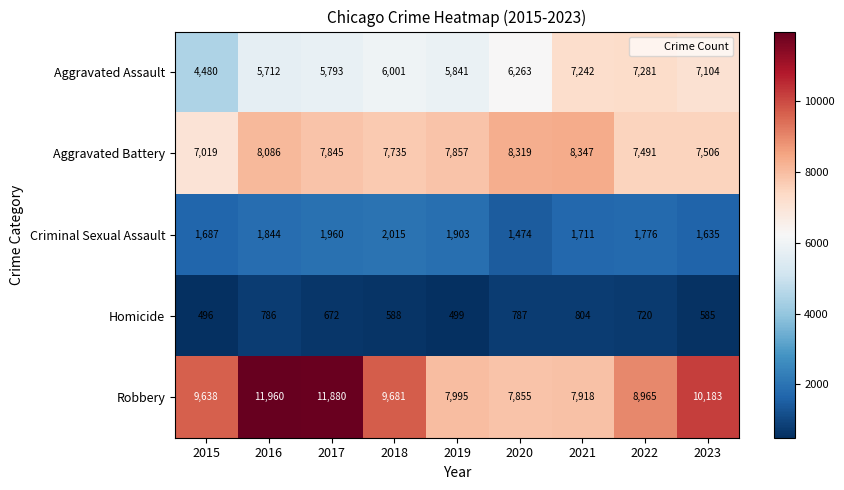

What is the total value across all series at 2023?

27013